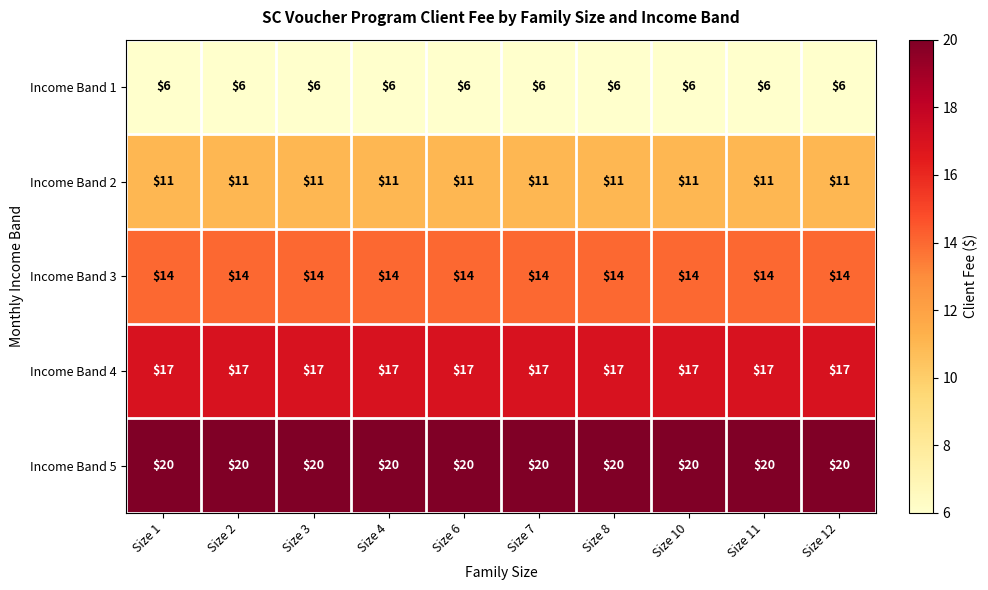

What is the maximum value for Income Band 3?

14